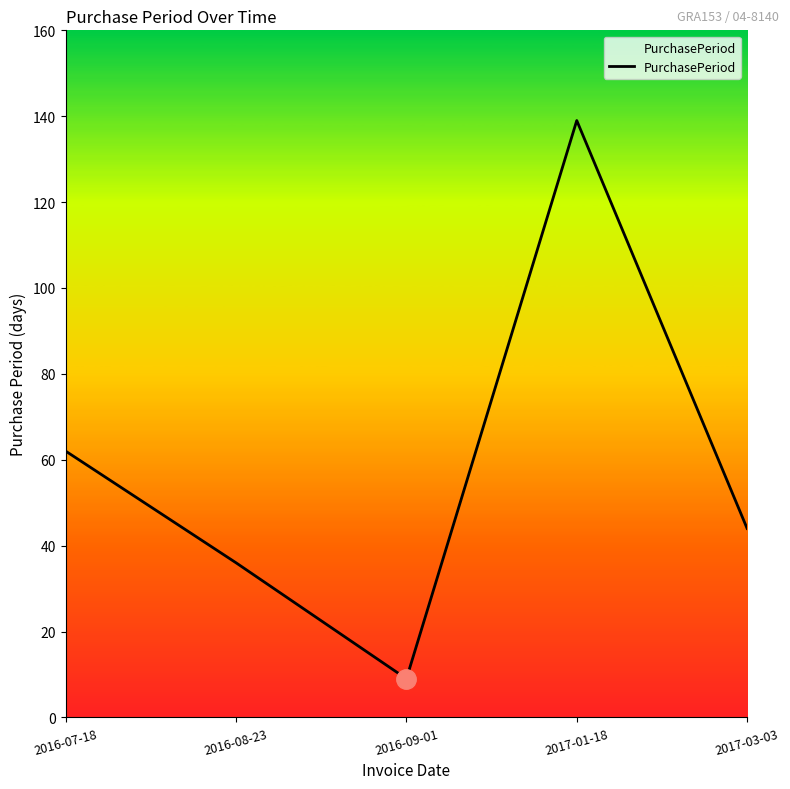

What is the ratio of the value at 2017-01-18 to the value at 2017-03-03?

3.2